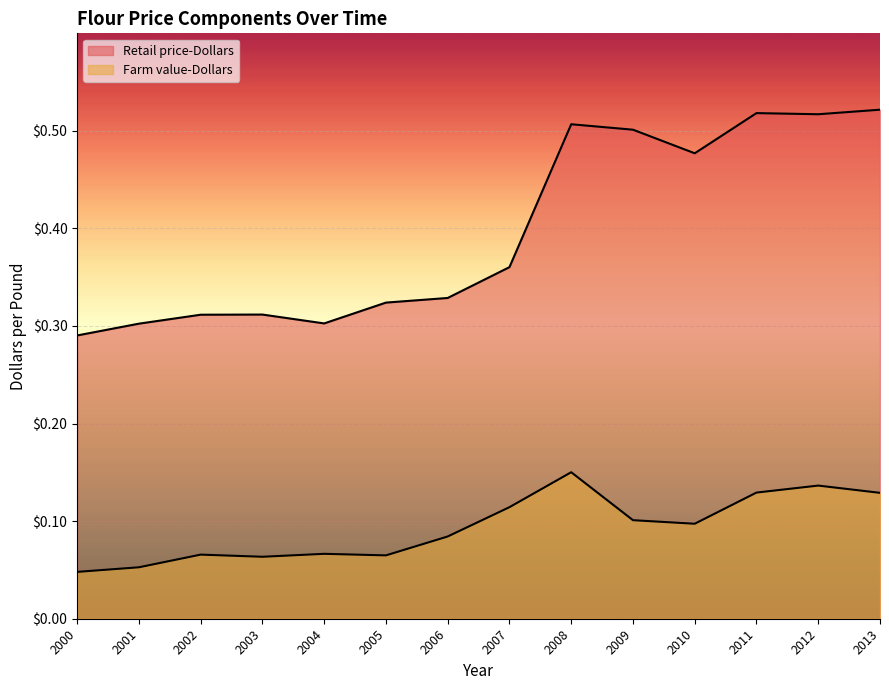

What are all the series names shown in the legend?

Retail price-Dollars, Farm value-Dollars